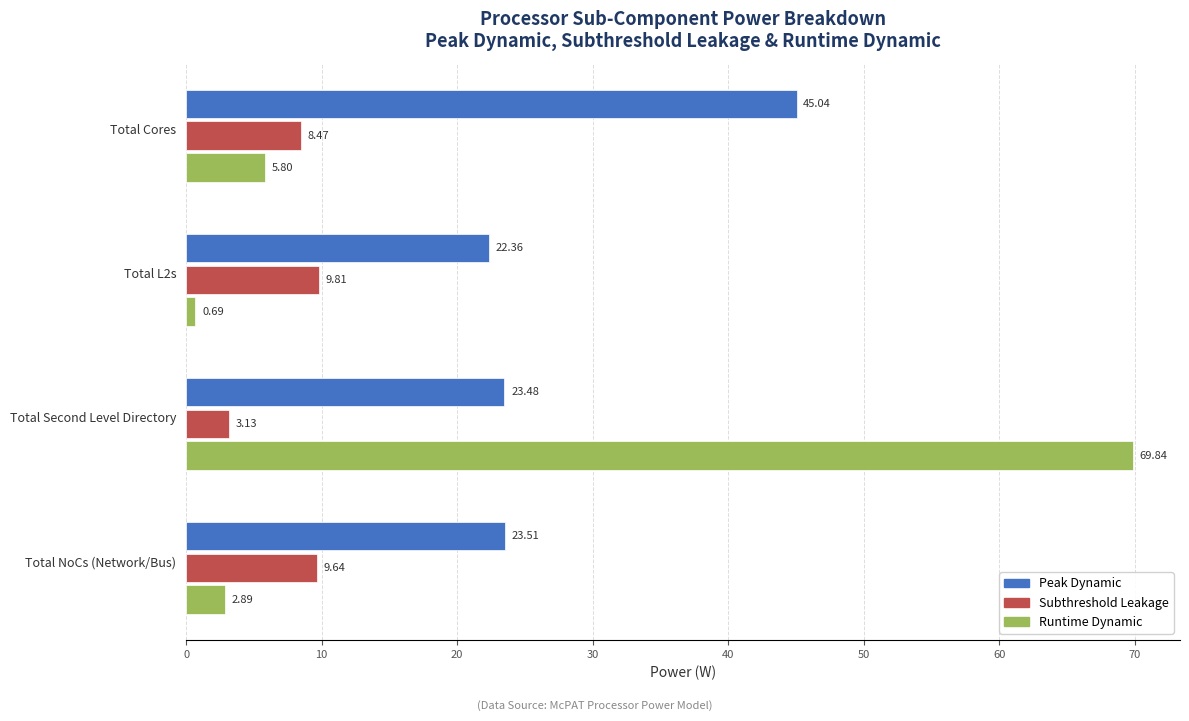

What are all the series names shown in the legend?

Peak Dynamic, Subthreshold Leakage, Runtime Dynamic